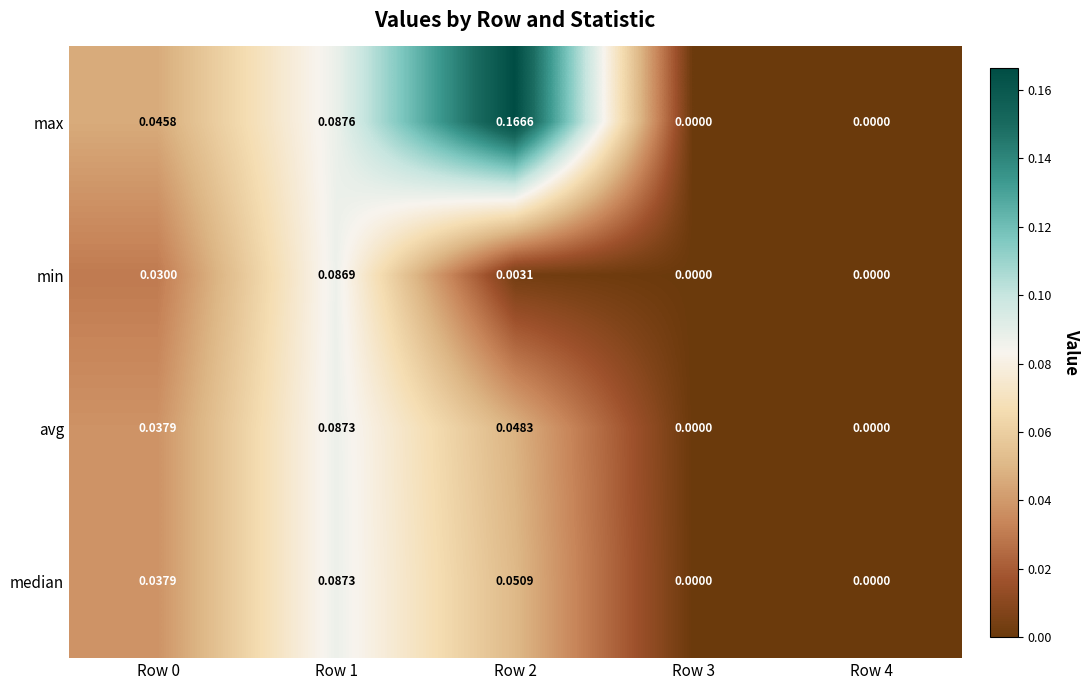

How many series are shown in this chart?

4